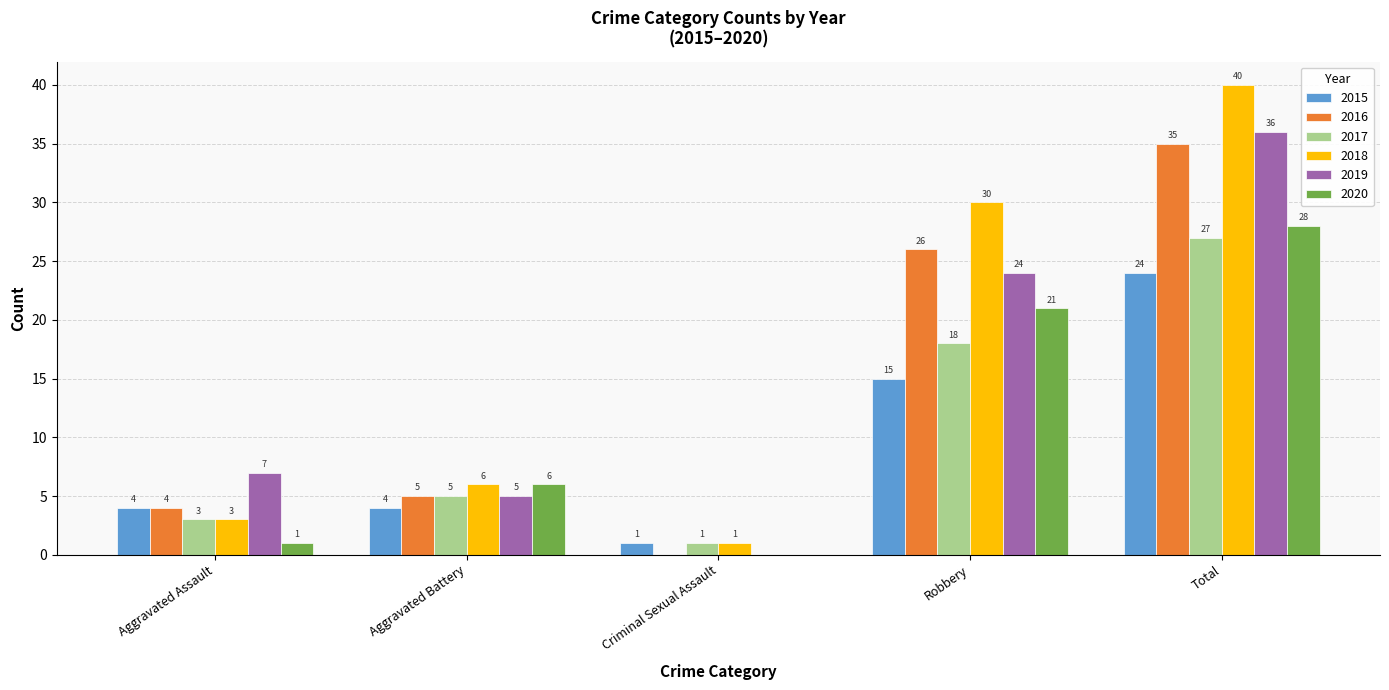

Reading left to right, transcribe all the data shown in this chart.

2015: Aggravated Assault=4	Aggravated Battery=4	Criminal Sexual Assault=1	Robbery=15	Total=24
2016: Aggravated Assault=4	Aggravated Battery=5	Criminal Sexual Assault=0	Robbery=26	Total=35
2017: Aggravated Assault=3	Aggravated Battery=5	Criminal Sexual Assault=1	Robbery=18	Total=27
2018: Aggravated Assault=3	Aggravated Battery=6	Criminal Sexual Assault=1	Robbery=30	Total=40
2019: Aggravated Assault=7	Aggravated Battery=5	Criminal Sexual Assault=0	Robbery=24	Total=36
2020: Aggravated Assault=1	Aggravated Battery=6	Criminal Sexual Assault=0	Robbery=21	Total=28